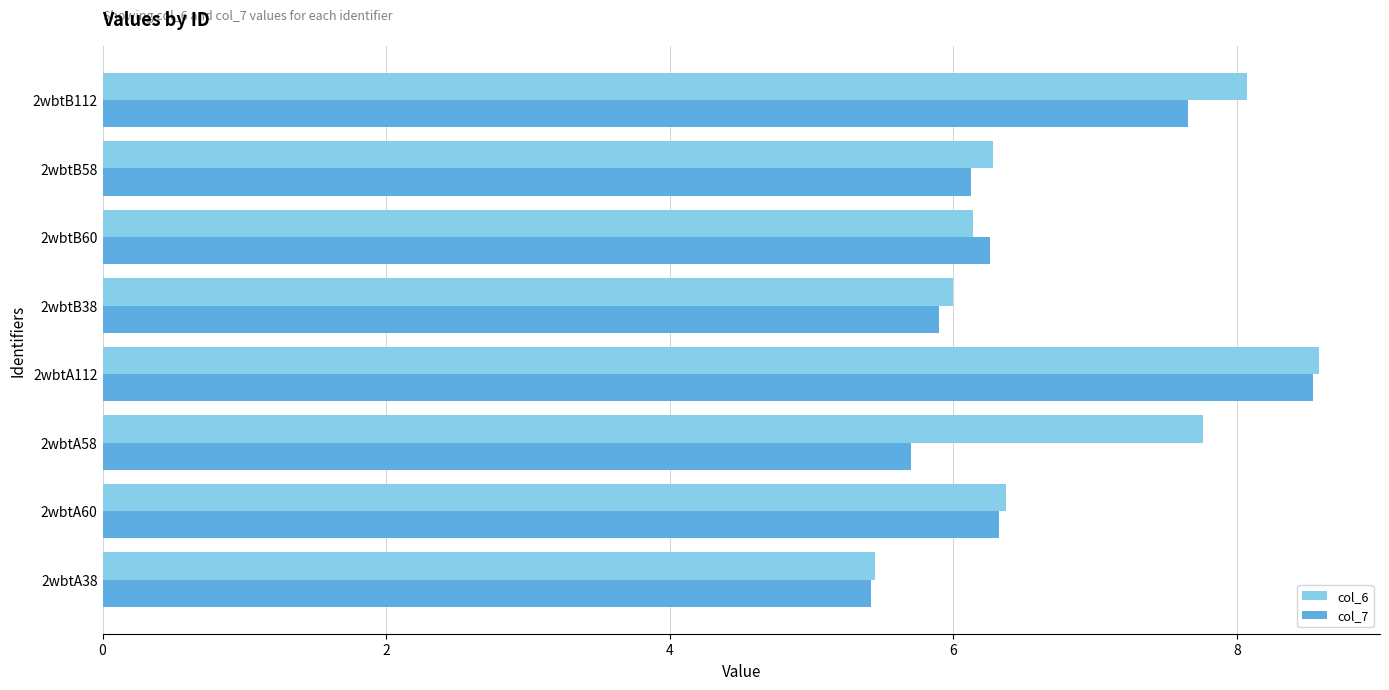

What is the total value across all series at 2wbtA58?

13.5